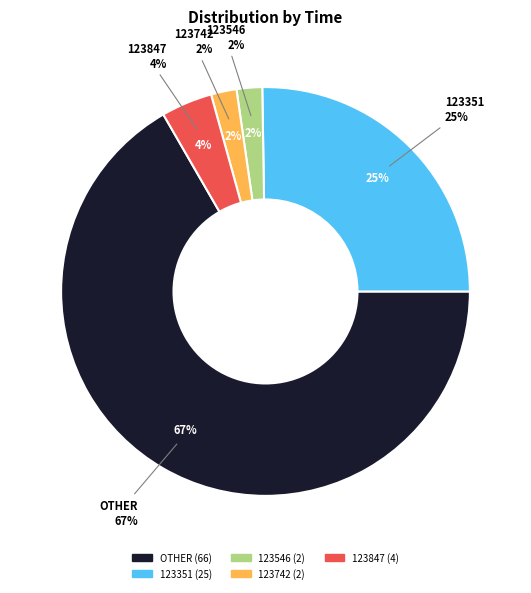

What is the ratio of the value at 123847 to the value at 123546?

2.0